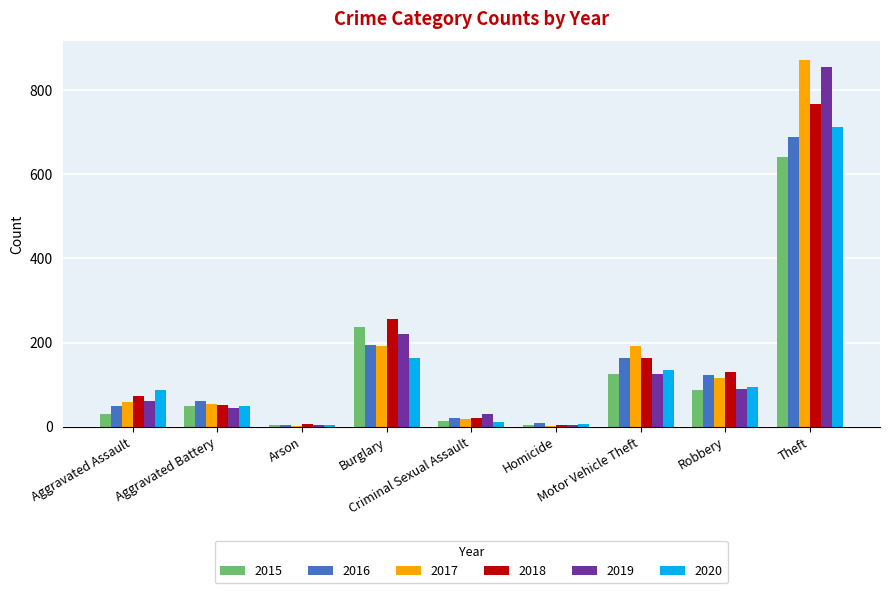

What is the maximum value for 2018?

767